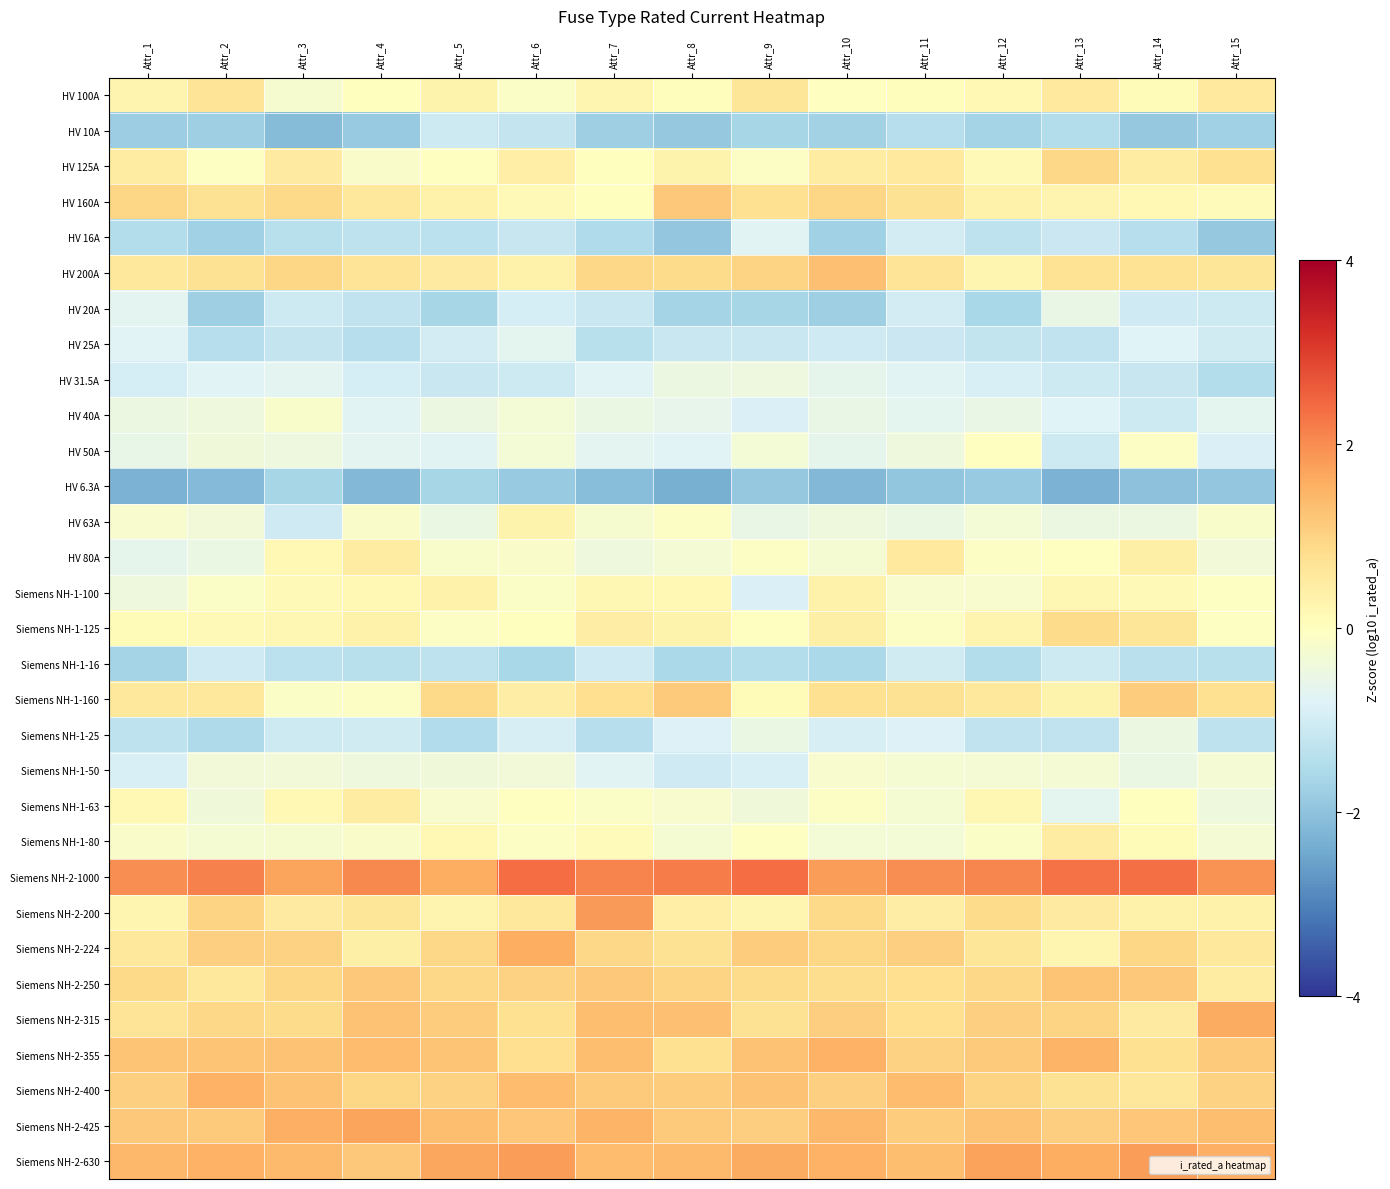

At which category is the sum across all series the highest?

Attr_6